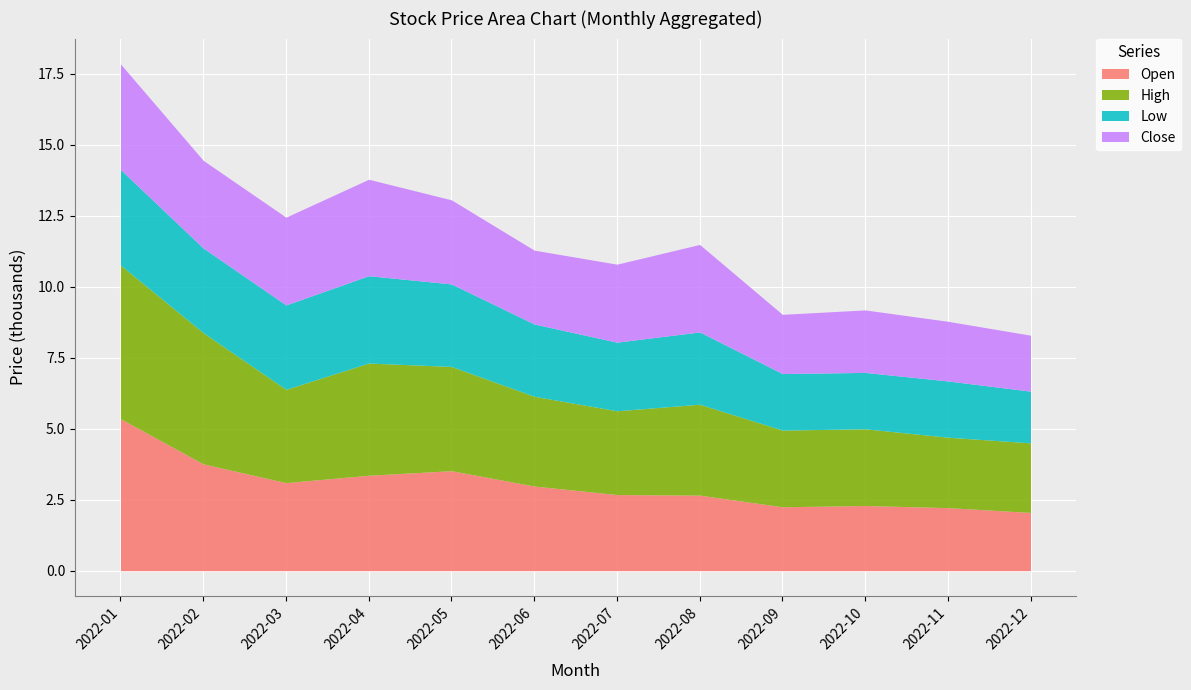

In Close, how many points are lower than both neighbors (excluding endpoints)?

3